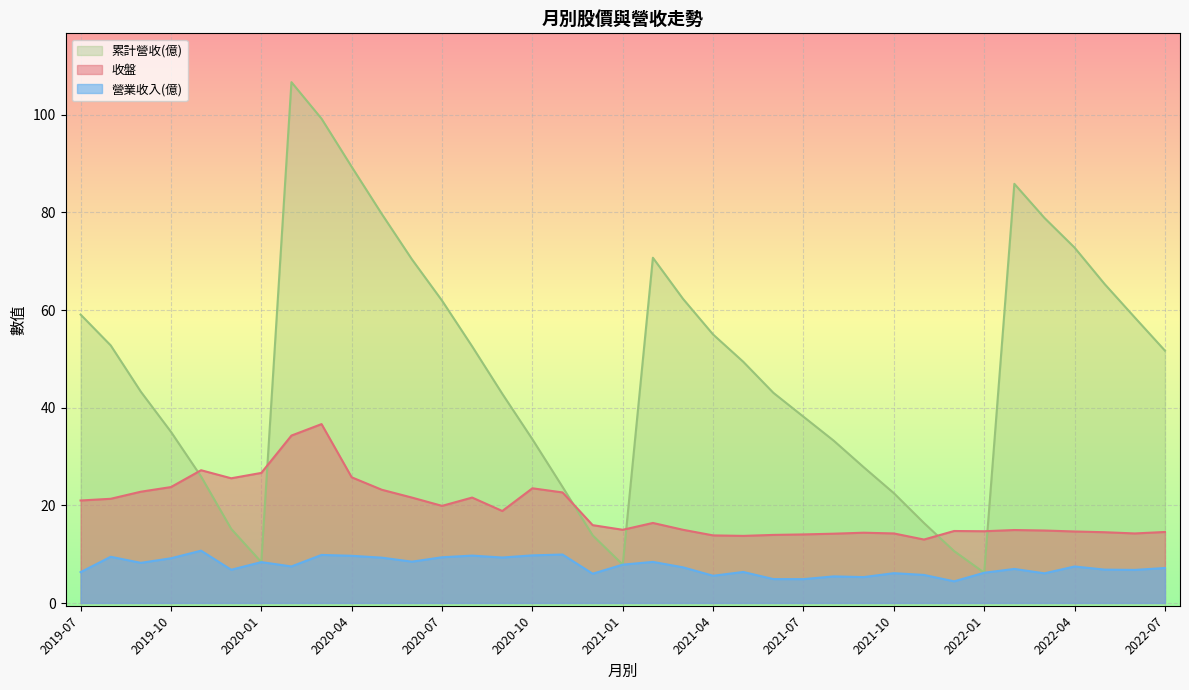

True or false: 累計營收(億) and 收盤 cross at least once.

True